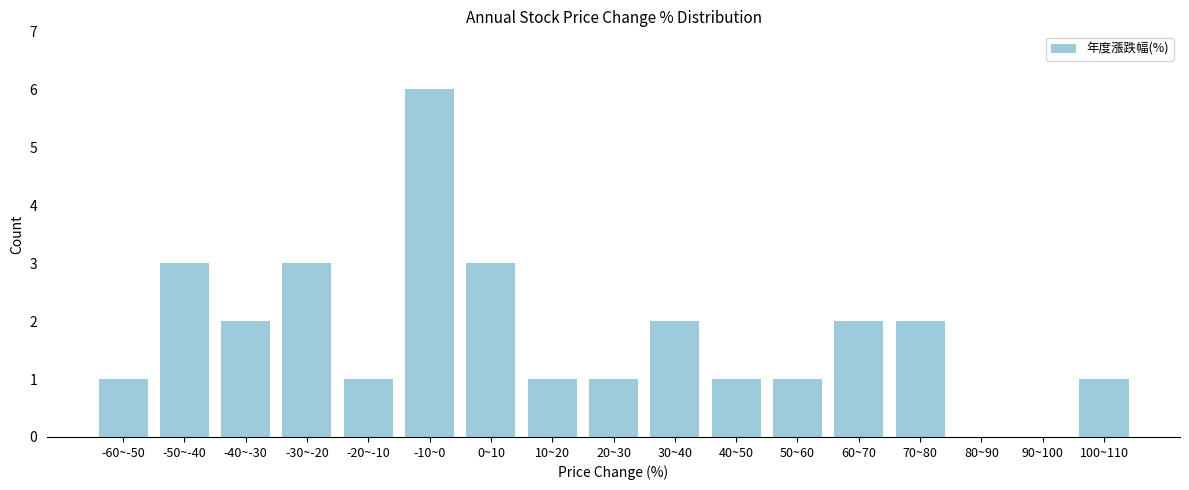

Reading right to left, what are all the values shown in this chart?

100~110=1	90~100=0	80~90=0	70~80=2	60~70=2	50~60=1	40~50=1	30~40=2	20~30=1	10~20=1	0~10=3	-10~0=6	-20~-10=1	-30~-20=3	-40~-30=2	-50~-40=3	-60~-50=1